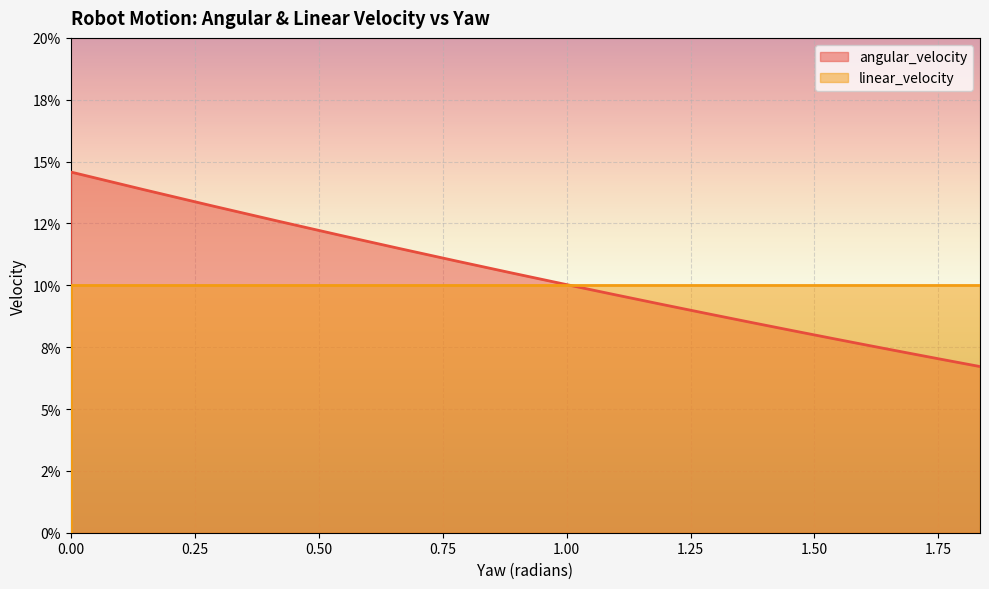

What is the total value across all series at 0.28456319822586984?

0.2